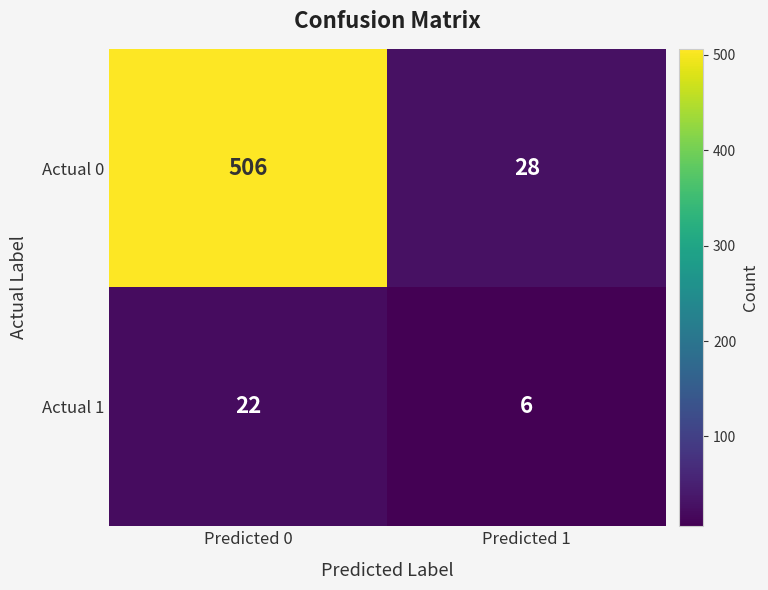

What value does the Actual 0 series have at Predicted 1, to the nearest 5?

30